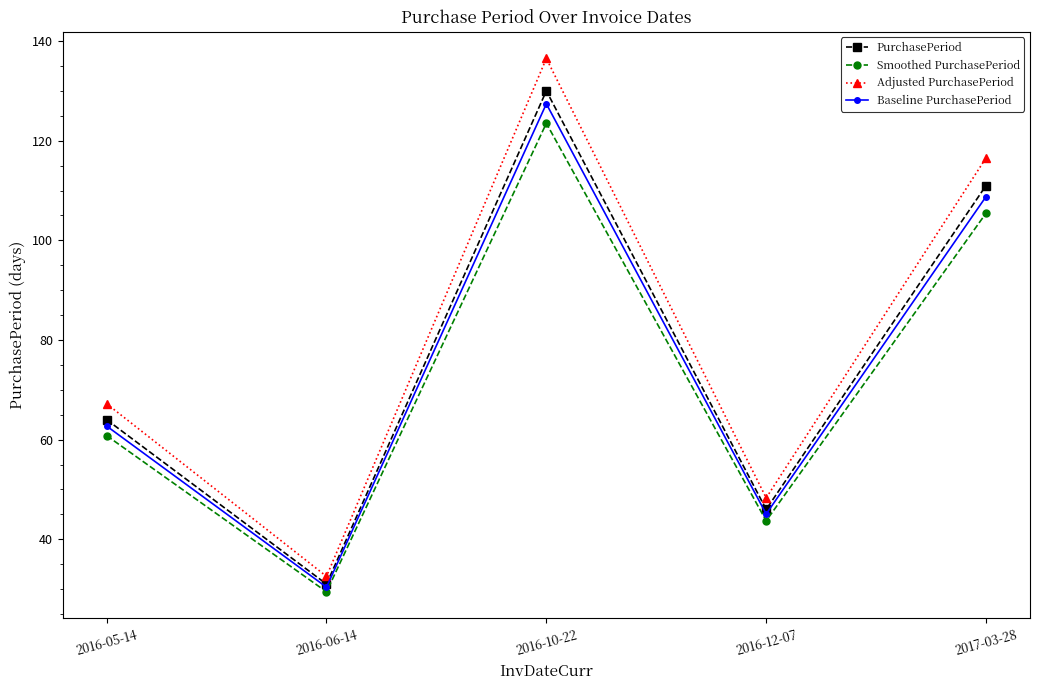

True or false: Baseline PurchasePeriod has more than 0 points higher than both neighbors.

True